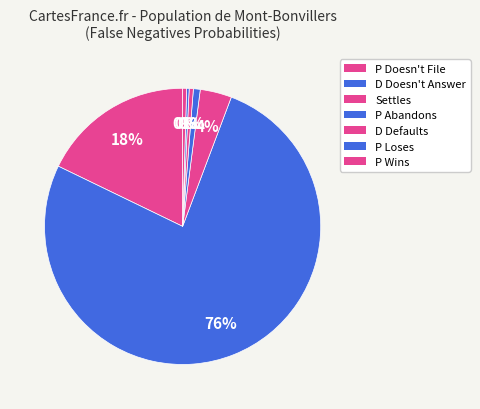

How many slices are in this pie chart?

7